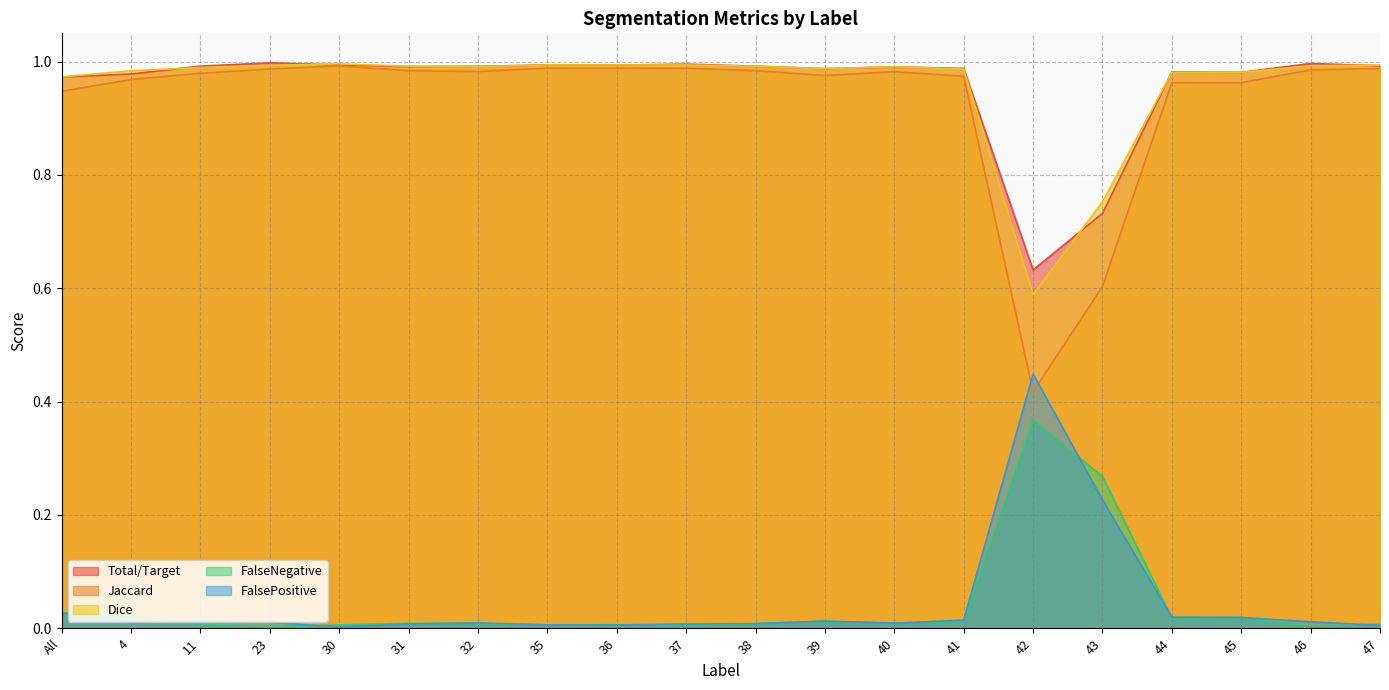

At which category does Jaccard reach its first local peak?

30